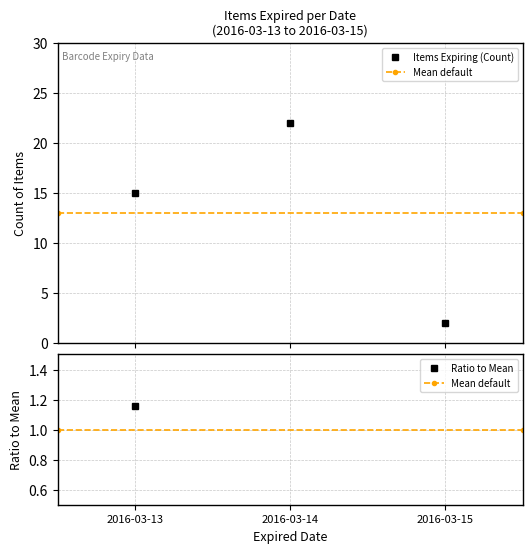

What is the sum of the values at 2016-03-14 and 2016-03-13?

37